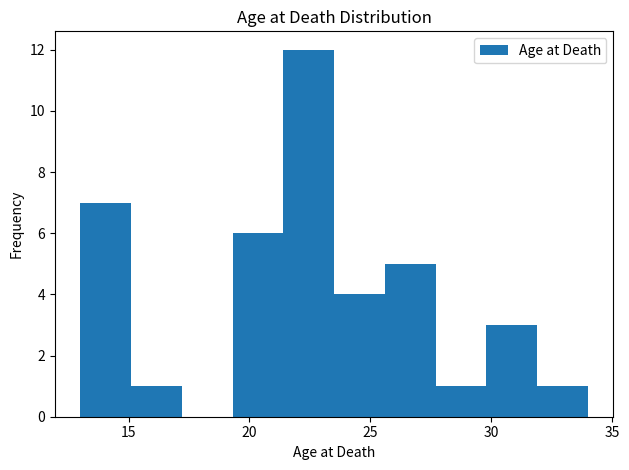

Reading left to right, list every bar in this chart as the range it spans on the x-axis followed by its height. Neither the bar edges nor the heights are printed on the chart, so give them approximately, as read against the axes.

13.0 to 15.1: 7
15.1 to 17.2: 1
17.2 to 19.3: 0
19.3 to 21.4: 6
21.4 to 23.5: 12
23.5 to 25.6: 4
25.6 to 27.7: 5
27.7 to 29.8: 1
29.8 to 31.9: 3
31.9 to 34.0: 1